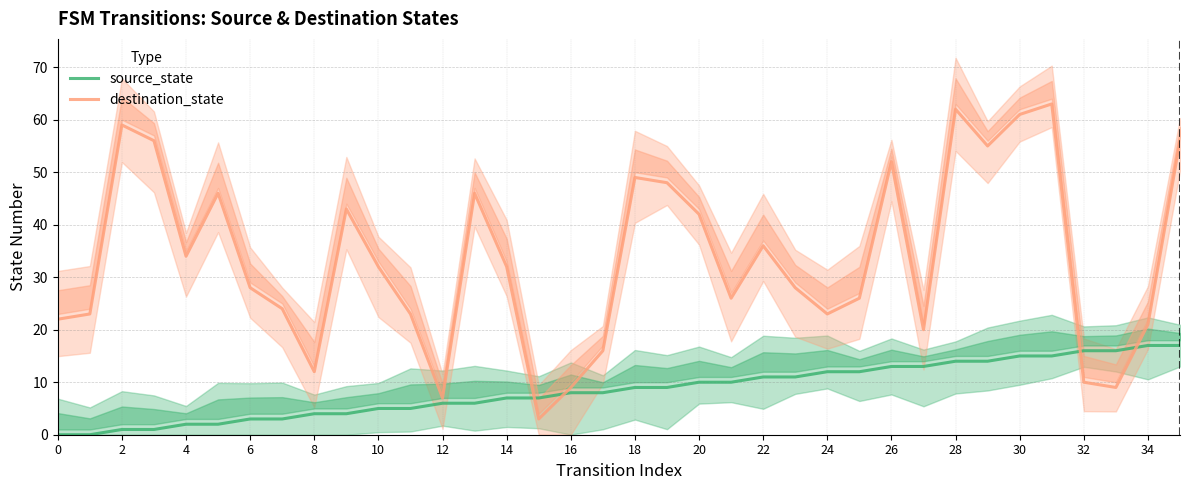

What is the value of the destination_state point at the 30th from the left?

55